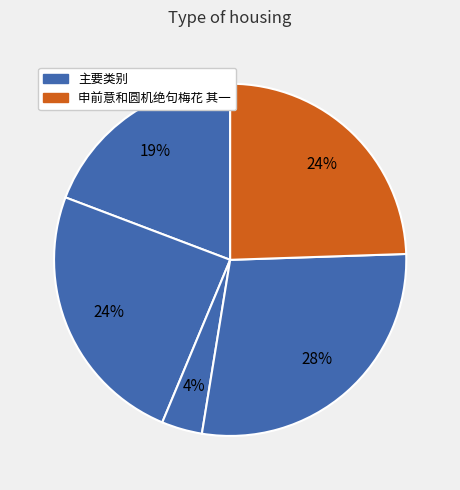

How many segments does this pie chart have?

5